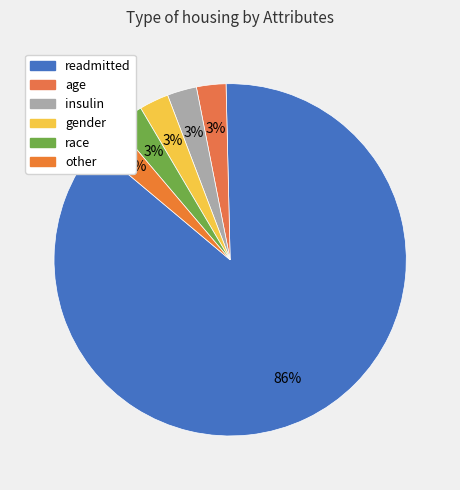

How many segments does this pie chart have?

6